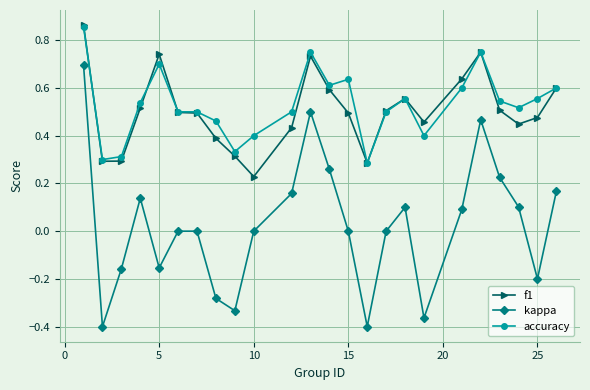

Which series has the widest spread of values?

kappa